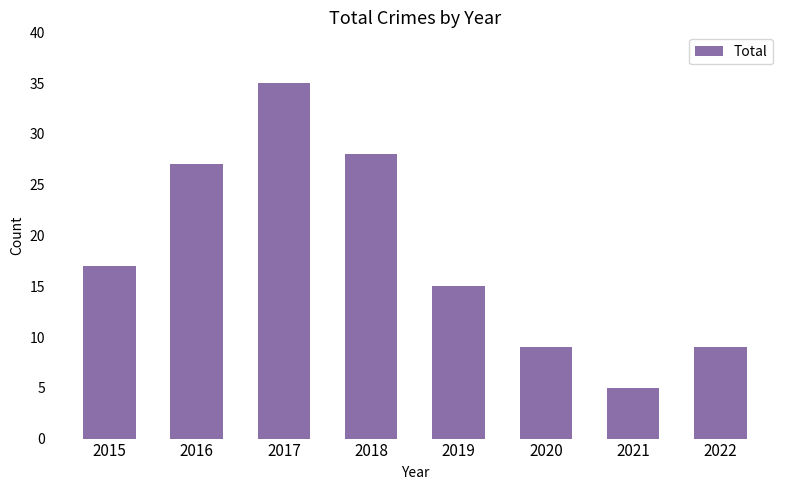

What is the sum of the values at 2019 and 2020?

24